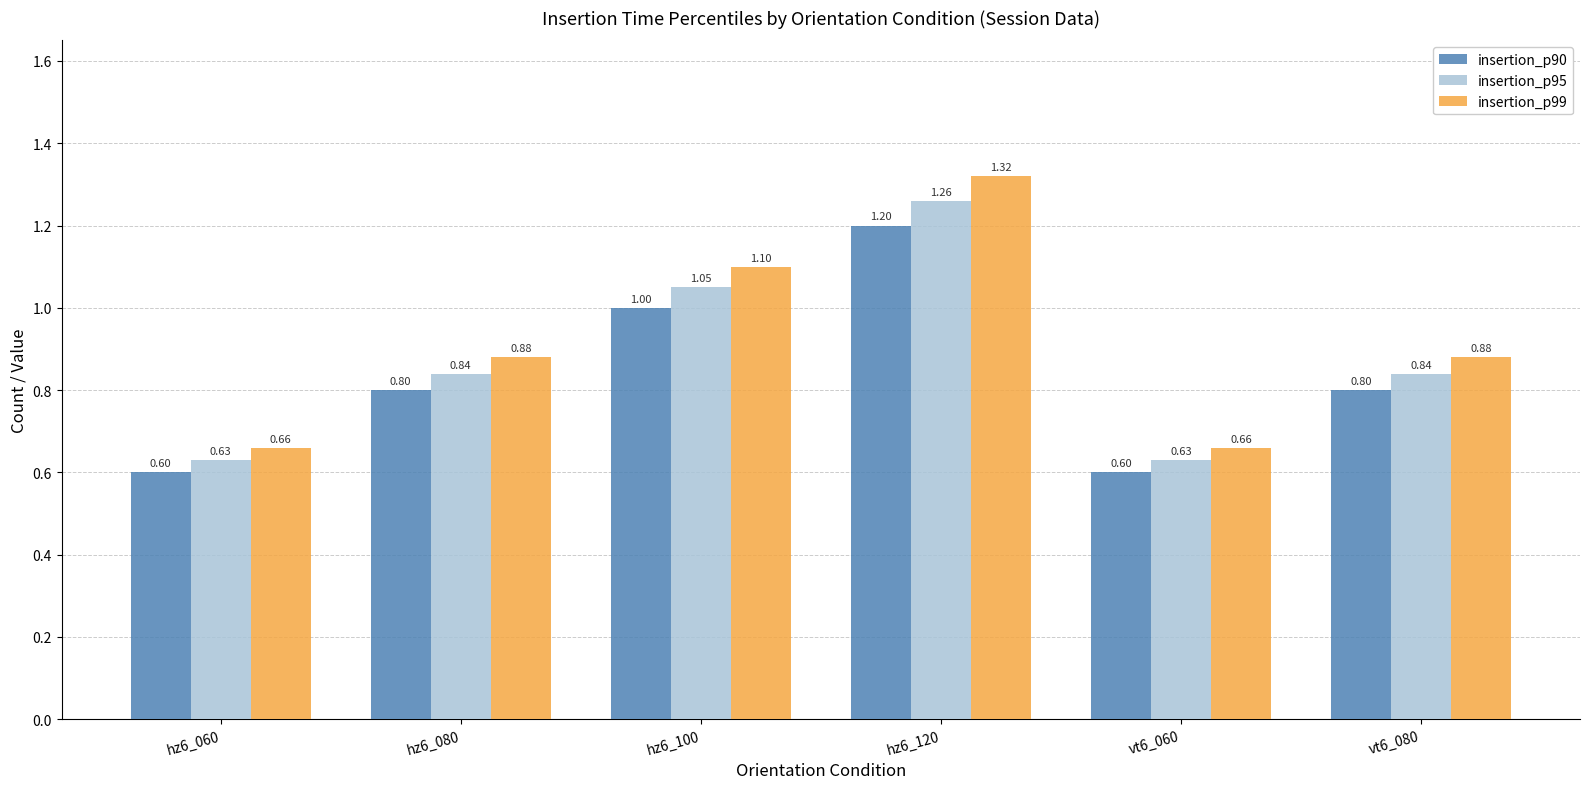

Rank the series at hz6_080 from highest to lowest value.

insertion_p99, insertion_p95, insertion_p90